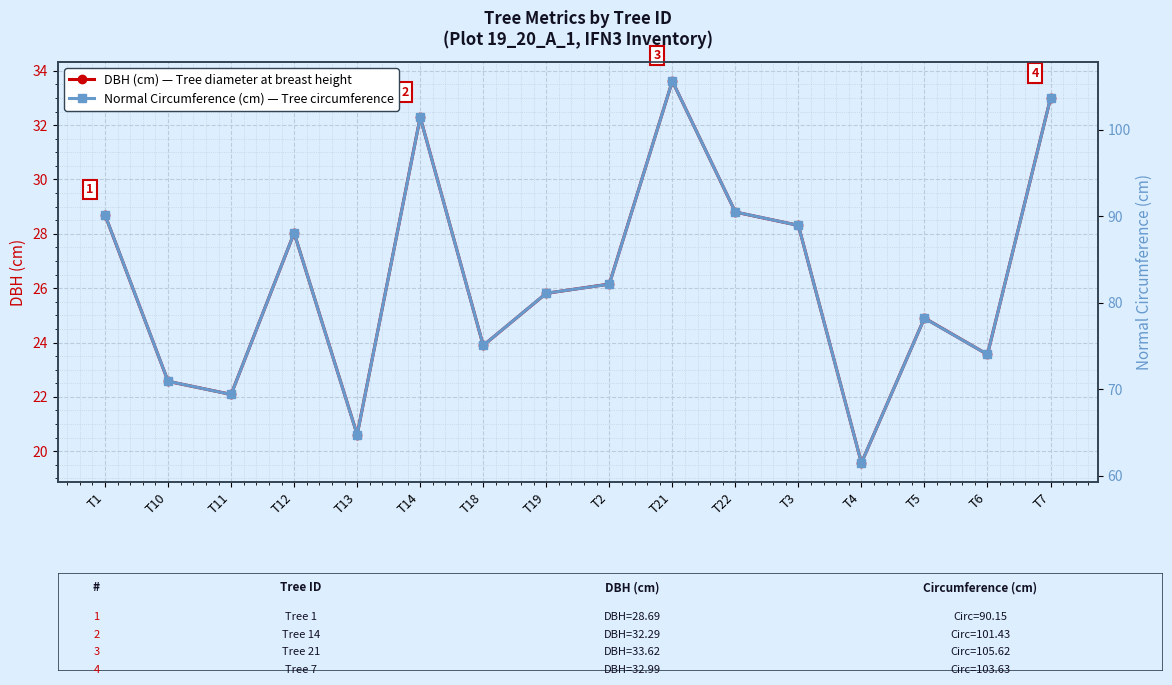

What is the sum of all Normal Circumference (cm) values?

1325.4